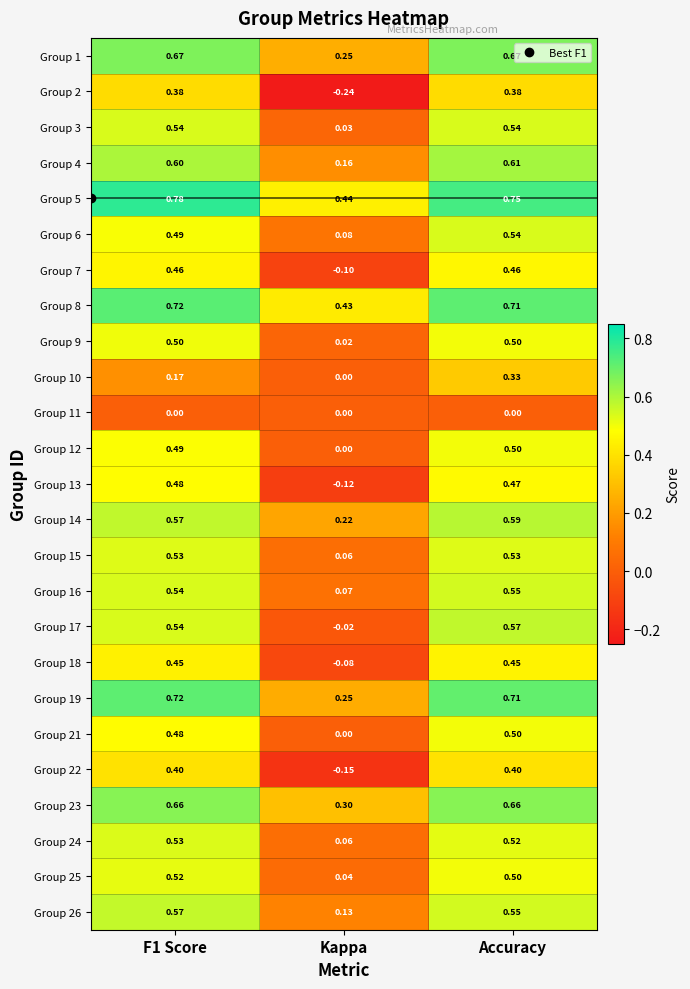

Is the value of Group 12 at Accuracy greater than the value of Group 23 at Kappa?

Yes